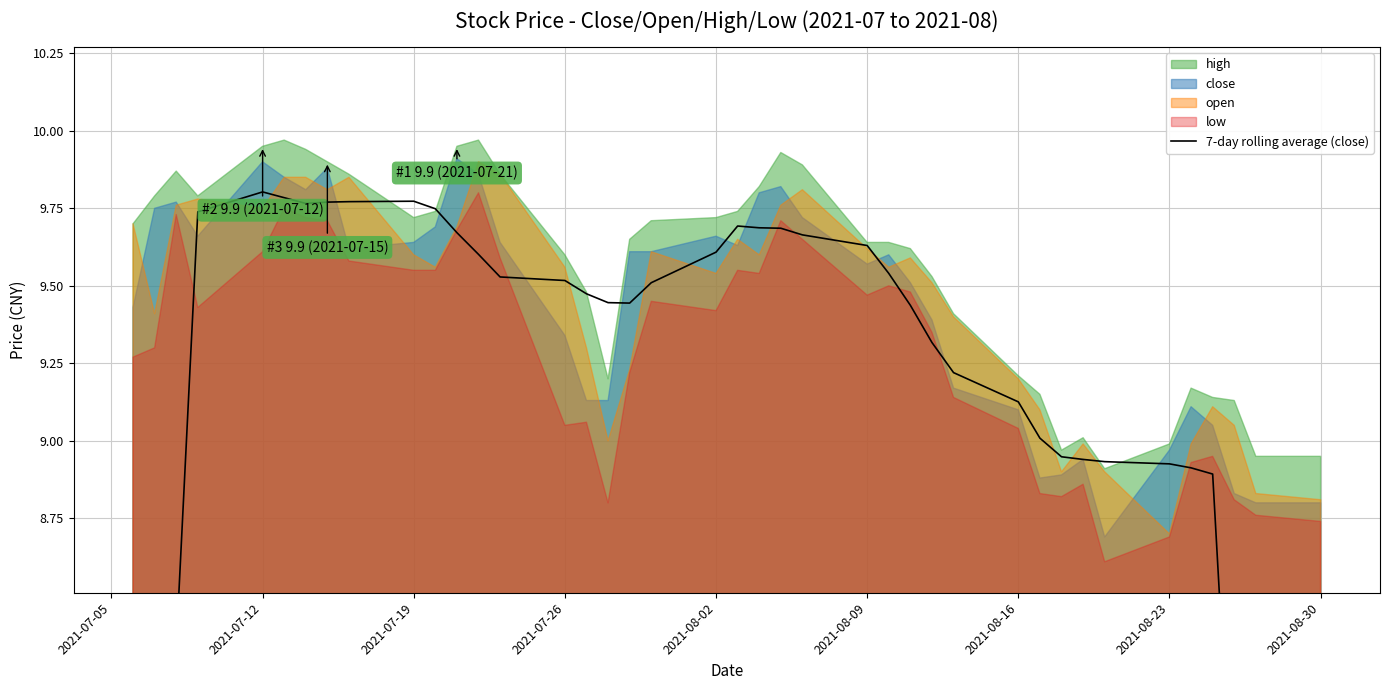

Reading left to right, list all the values displayed in this chart.

5.5	6.9	8.3	9.7	9.8	9.8	9.8	9.8	9.8	9.8	9.7	9.7	9.6	9.5	9.5	9.5	9.4	9.4	9.5	9.6	9.7	9.7	9.7	9.7	9.6	9.5	9.4	9.3	9.2	9.1	9.0	8.9	8.9	8.9	8.9	8.9	8.9	7.7	6.4	5.1